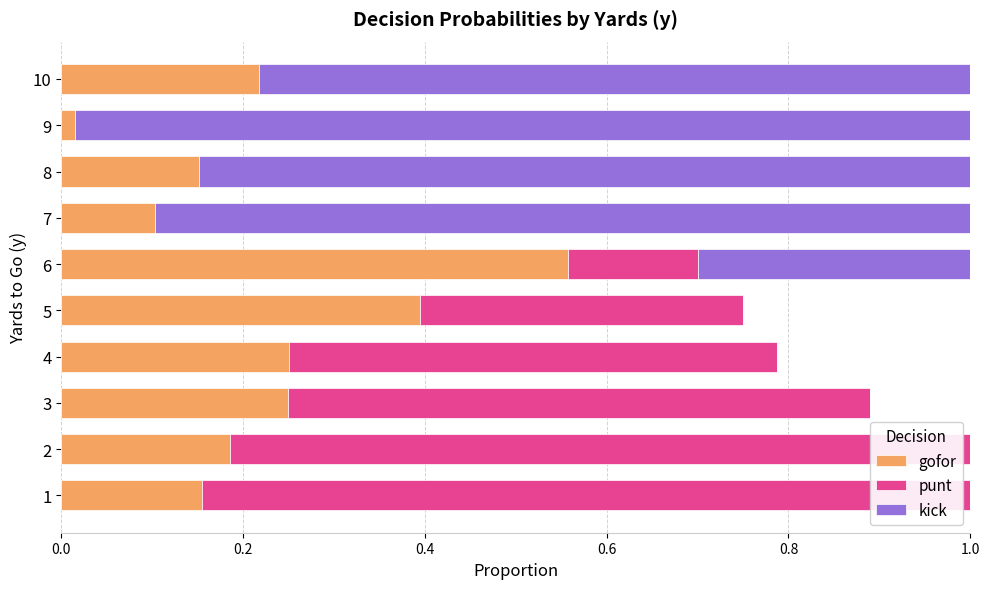

Is it true that gofor equals 0.1 at 8?

False